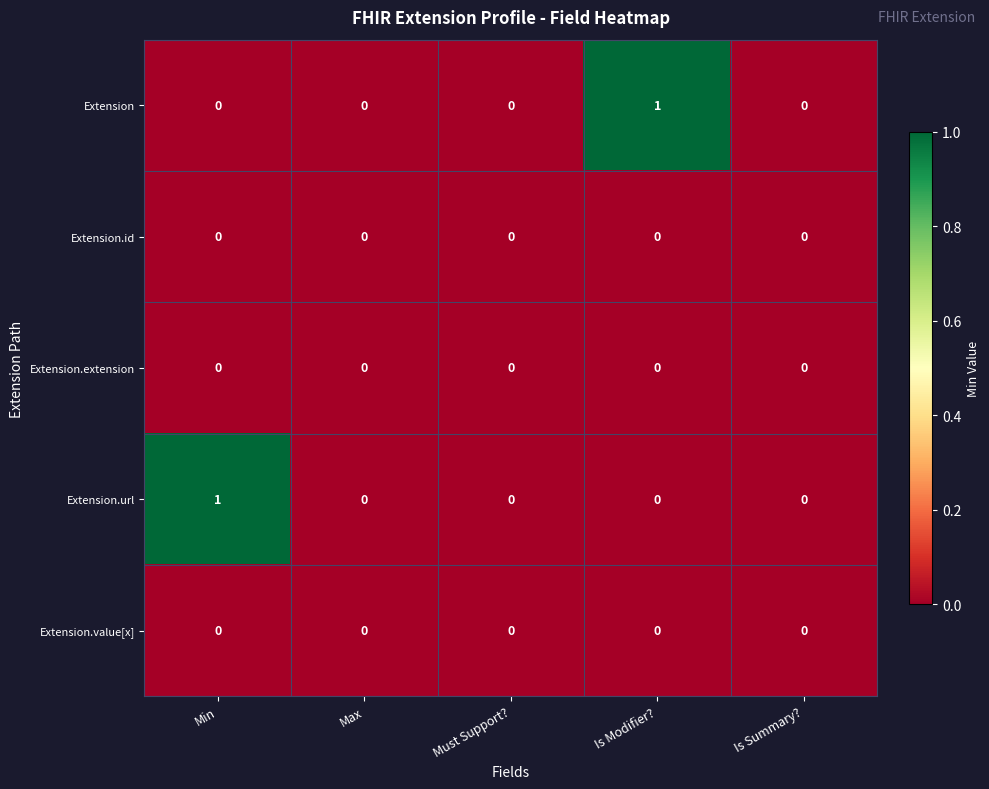

How many Extension values are between 0 and 1?

5